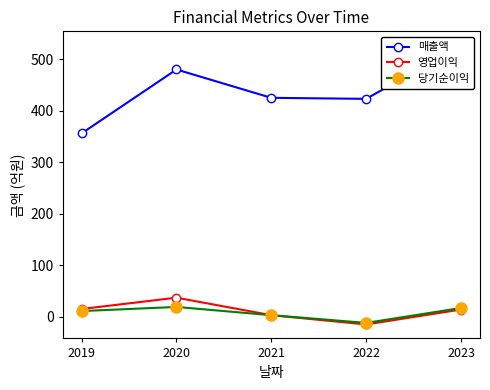

What is the difference between the second highest and second lowest values in the 영업이익 series?

12